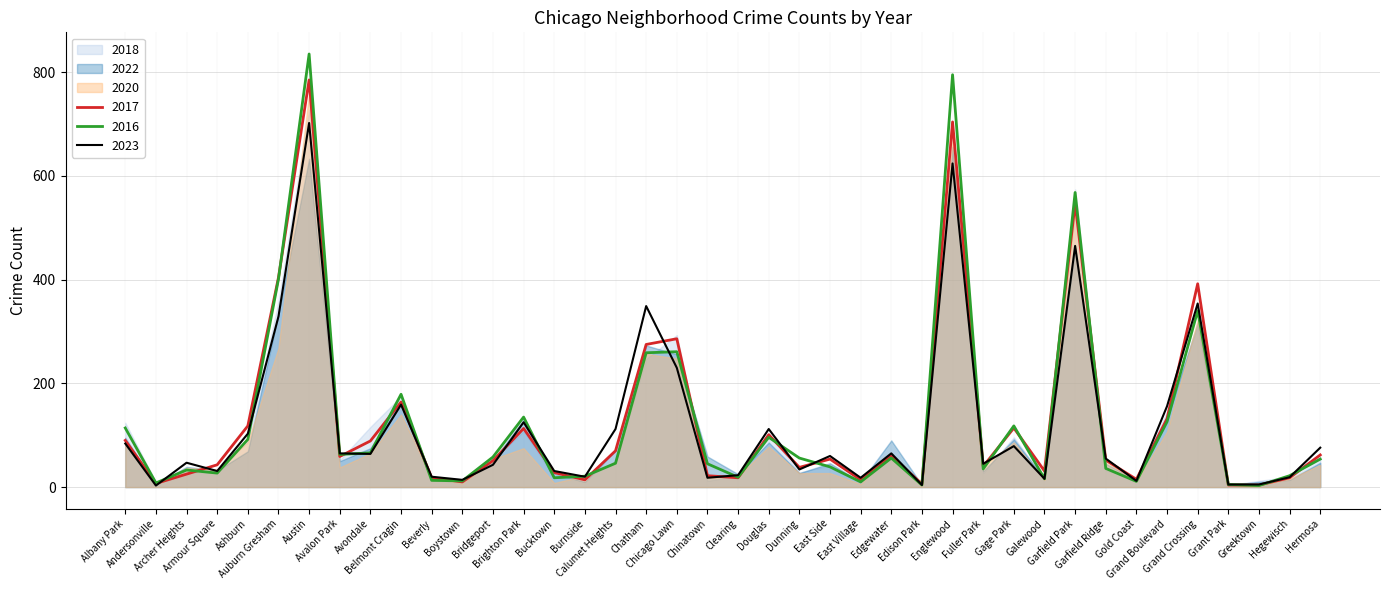

At which category does the chart reach its peak across all series?

Austin